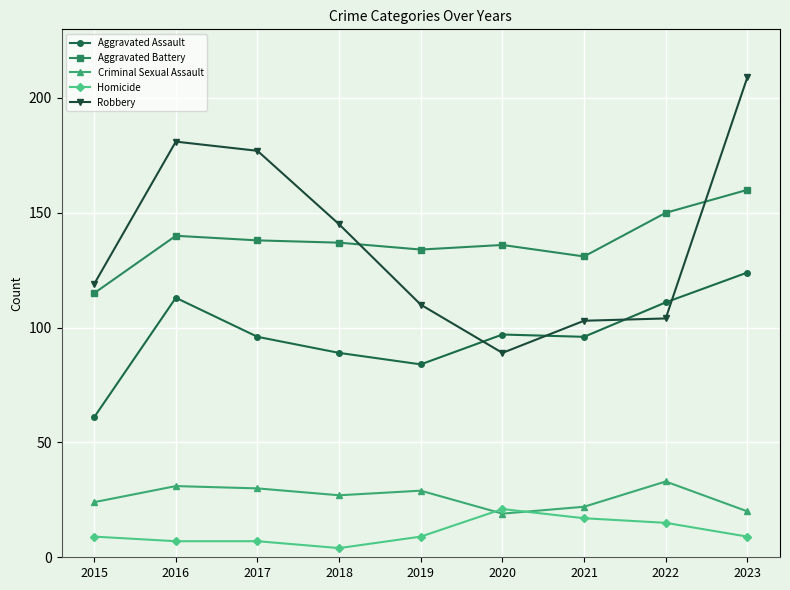

In Aggravated Battery, how many points are lower than both neighbors (excluding endpoints)?

2